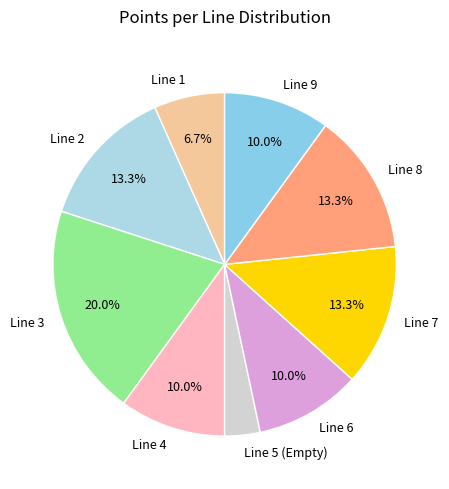

Count the number of slices in the pie.

9